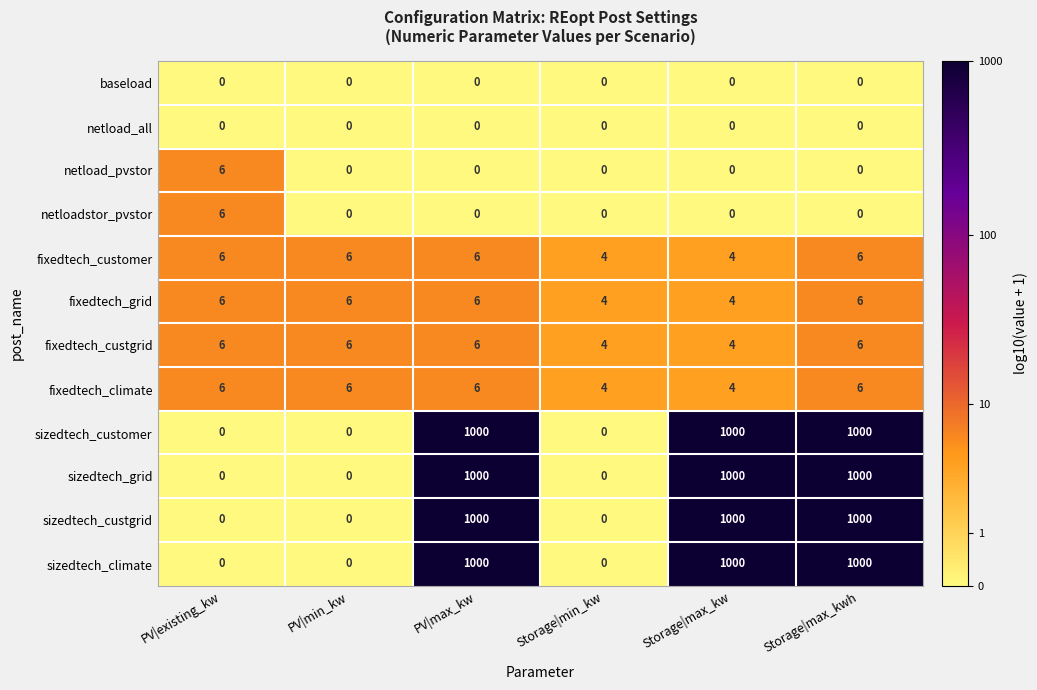

What is the difference between the highest and lowest values at PV|existing_kw?

6